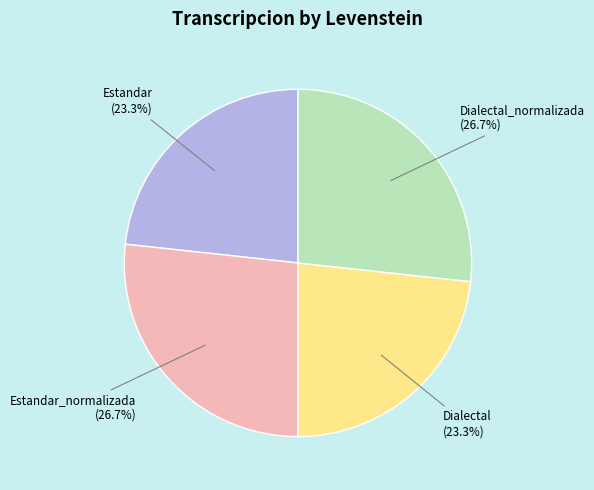

Approximately how many times larger is the value at Estandar_normalizada (26.7%) compared to Dialectal_normalizada (26.7%)?

1.0